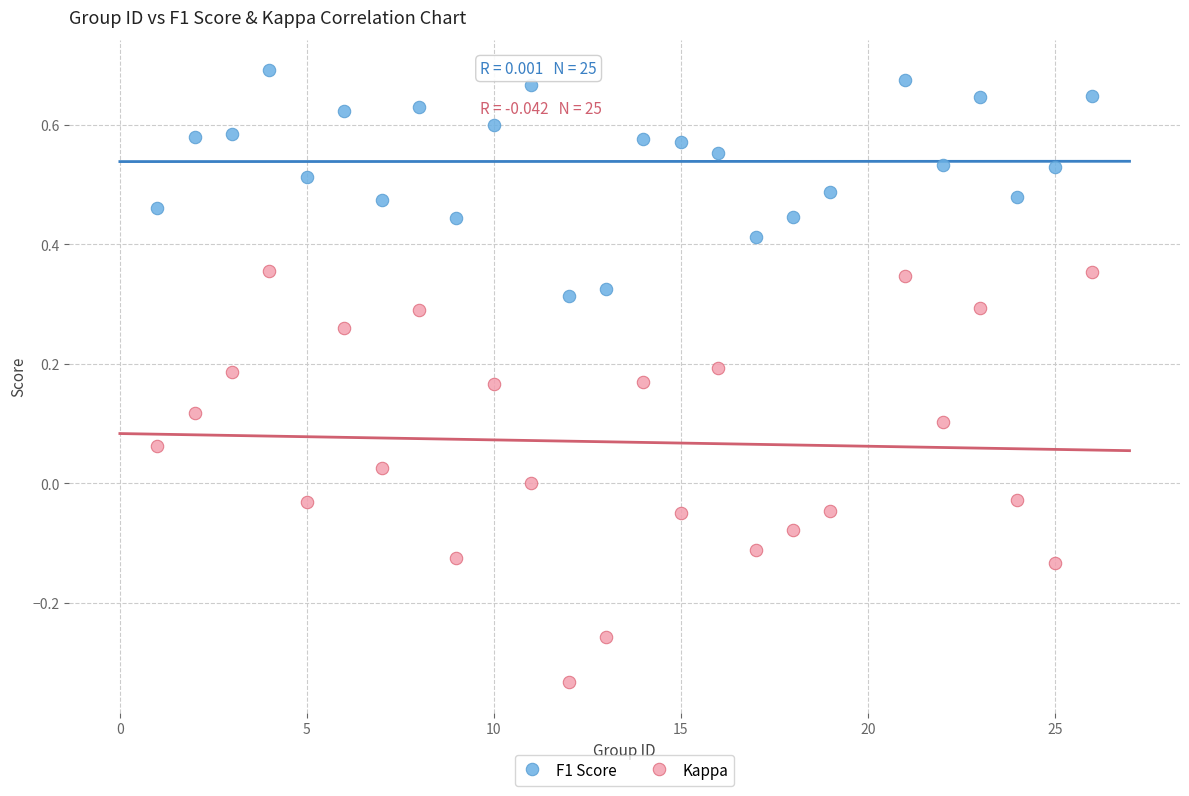

Which series has the widest spread of Y values?

Kappa